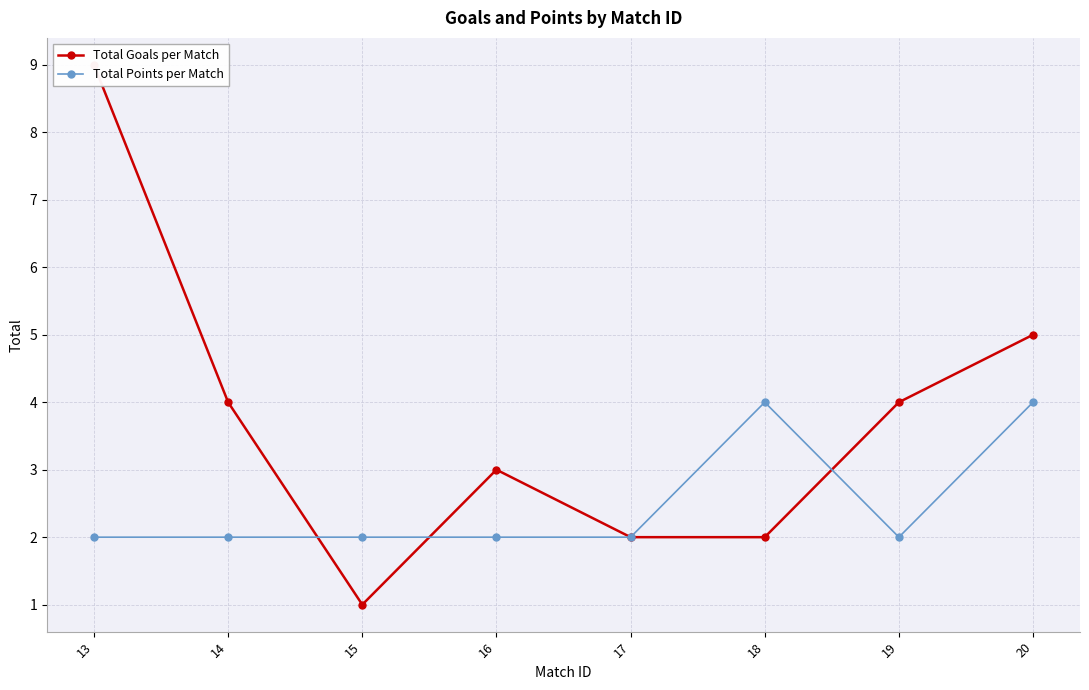

Is this an area chart (filled region under the line)?

No